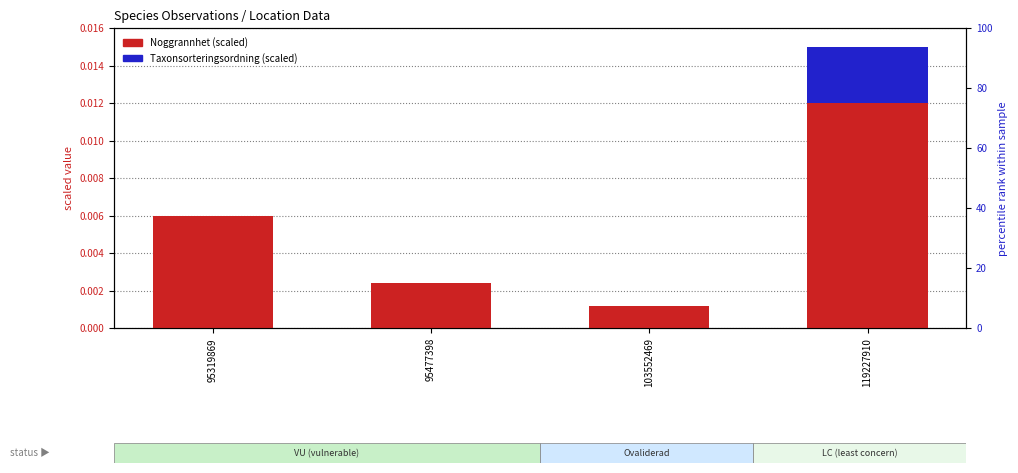

True or false: Taxonsorteringsordning (scaled) has a value of 0.0 at 119227910.

True